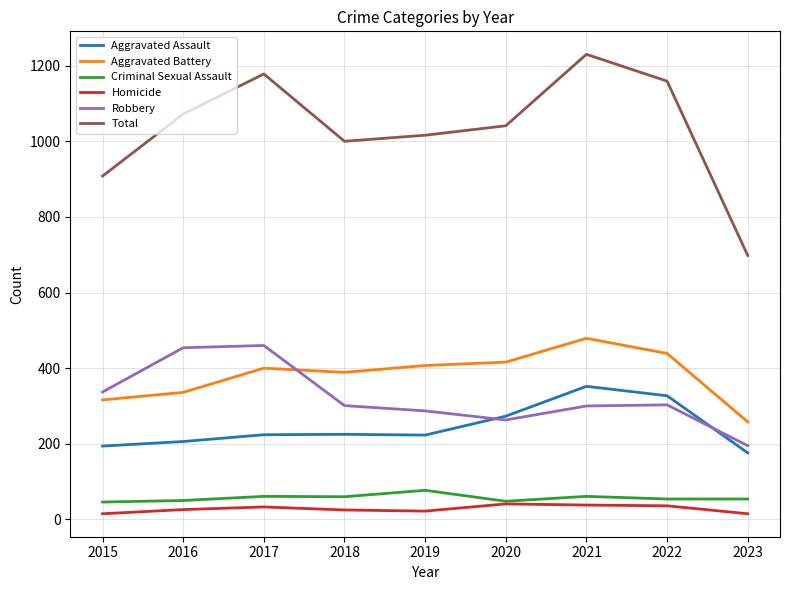

What is the difference between the highest and lowest values at 2021?

1192